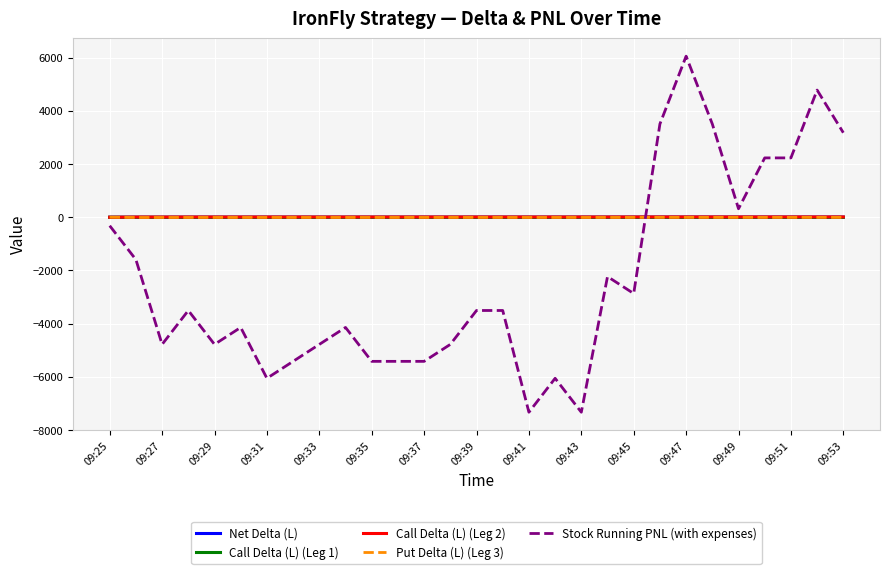

What is the highest value of the Stock Running PNL (with expenses) series?

6056.4